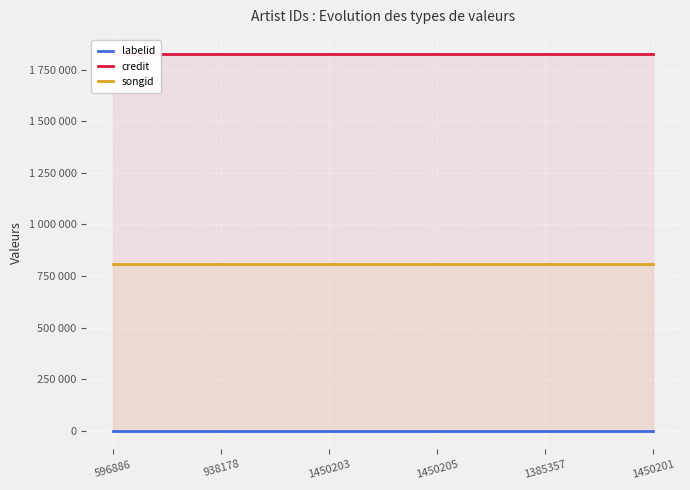

True or false: labelid and songid intersect in this chart.

False